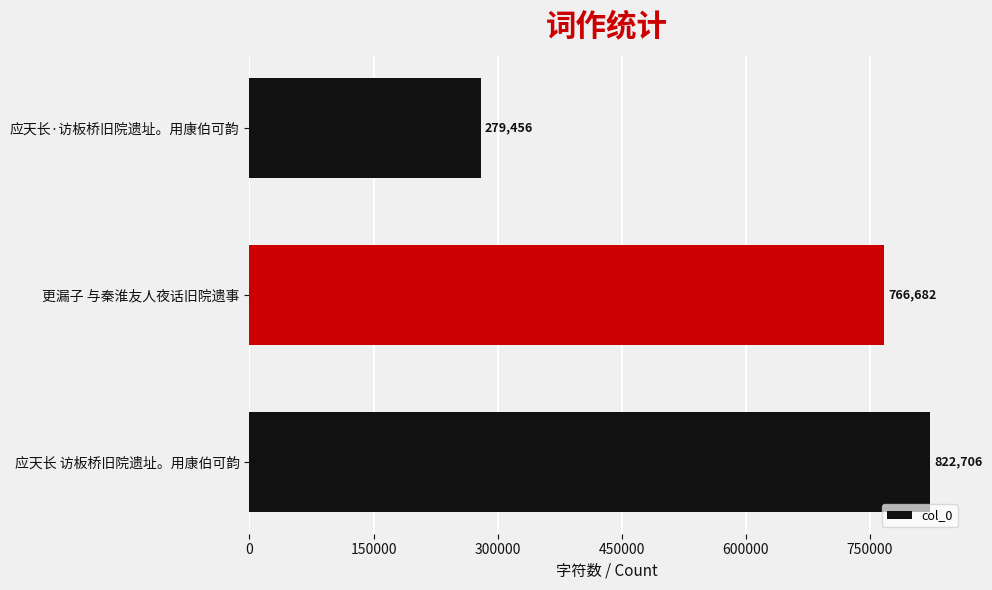

Count the values in the range 279456 to 822706.

3